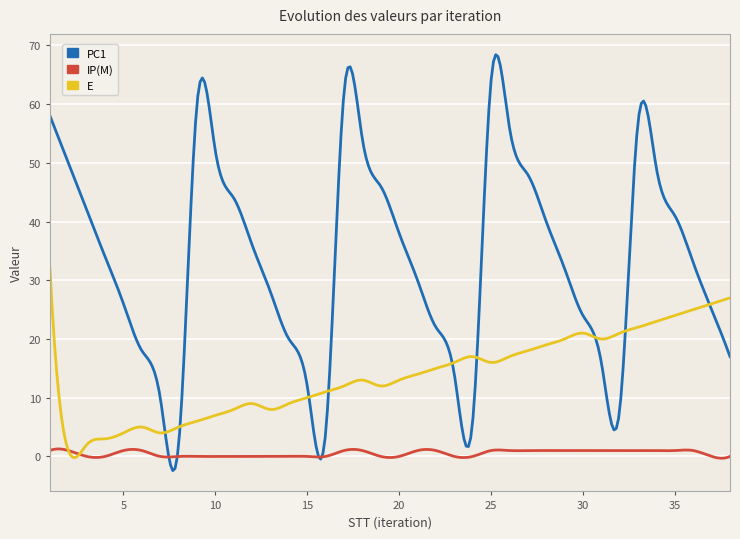

True or false: E has more than 2 interior local peaks.

True